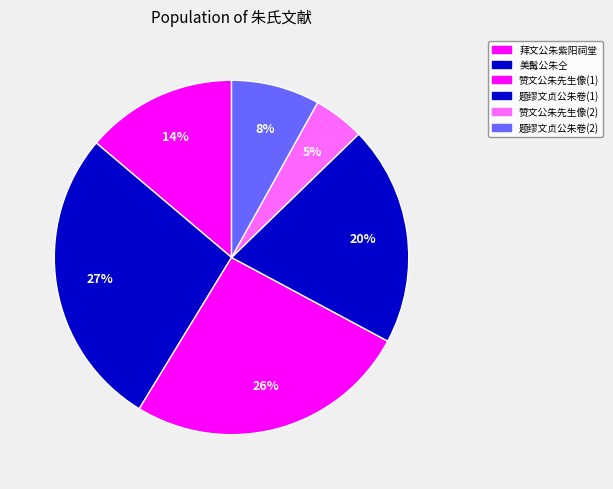

Which category has the biggest portion of the pie?

美髯公朱仝